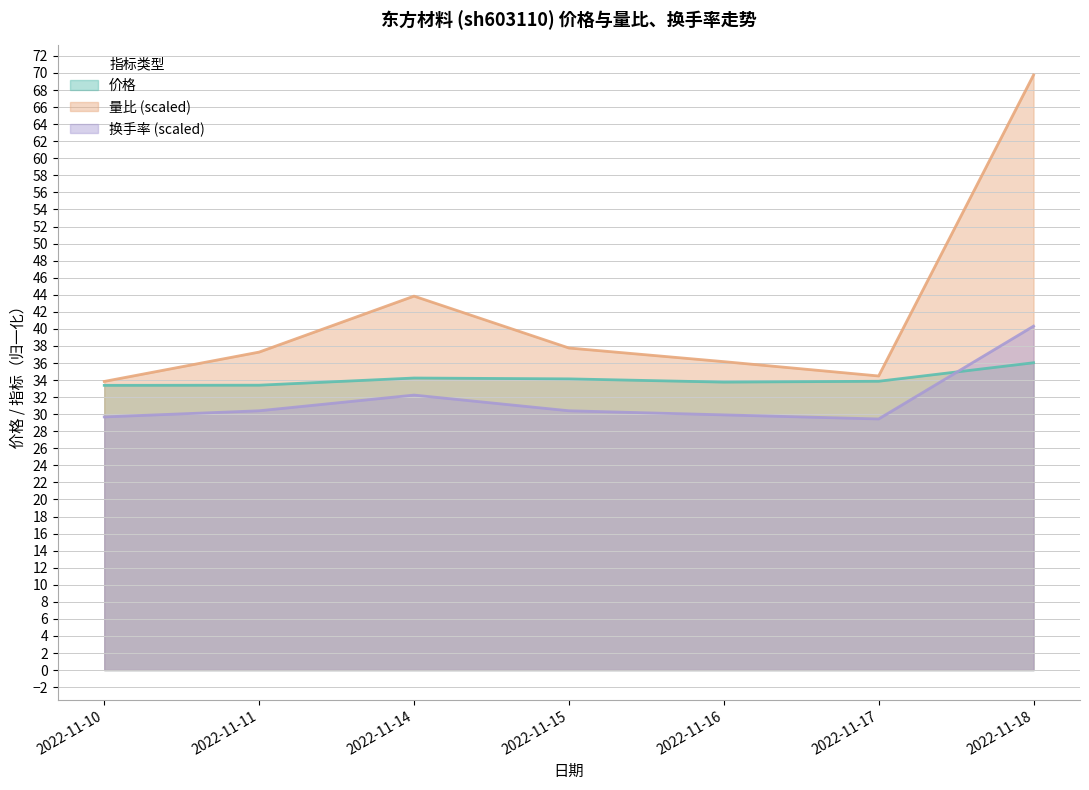

What is the total value across all series at 2022-11-18?

146.1